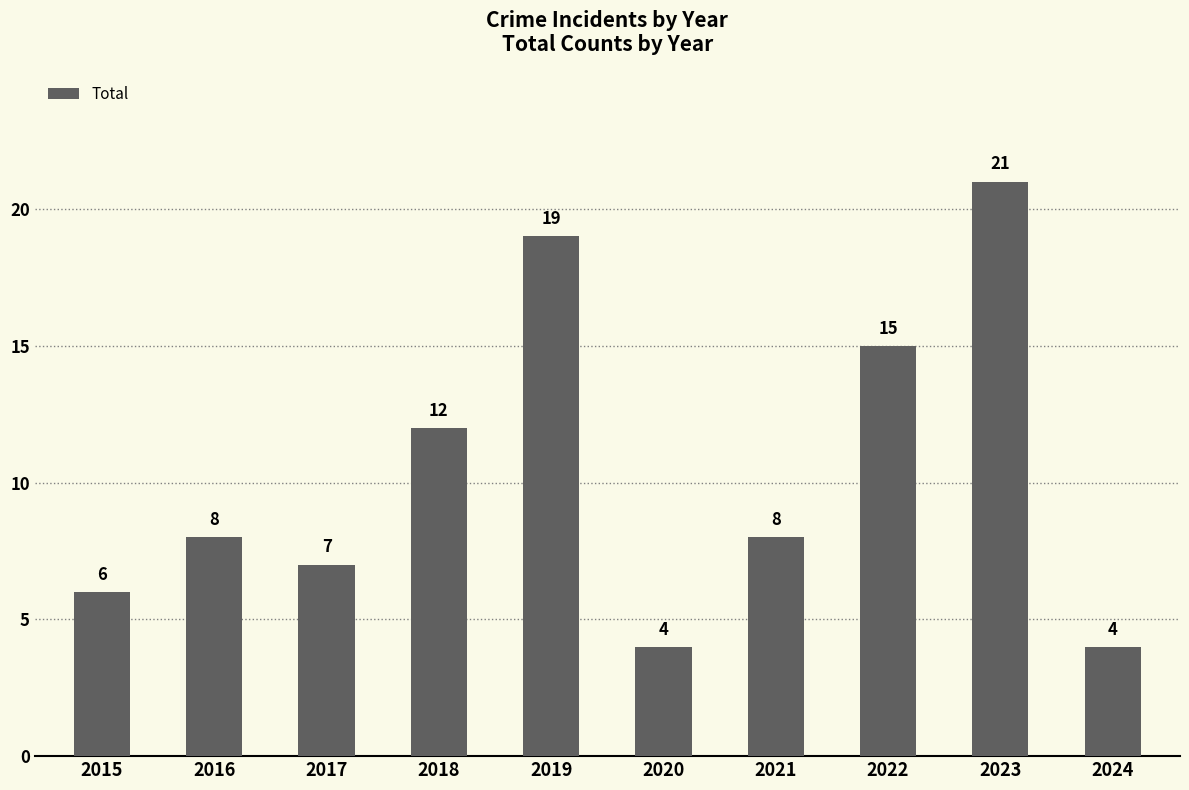

How many data points does each series have?

10